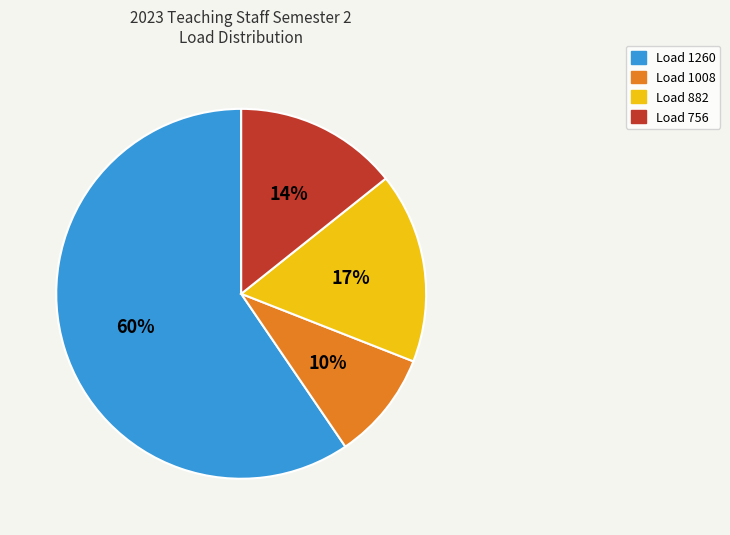

To the nearest percent, what portion does Load 1008 represent?

10%